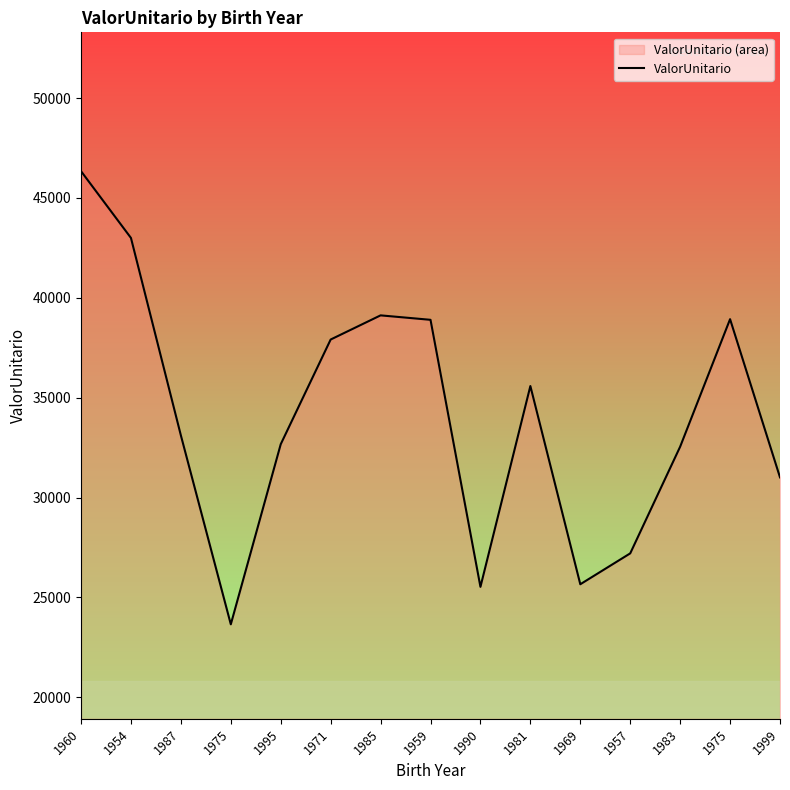

What is the change in value from 1971 to 1959?

+986.7